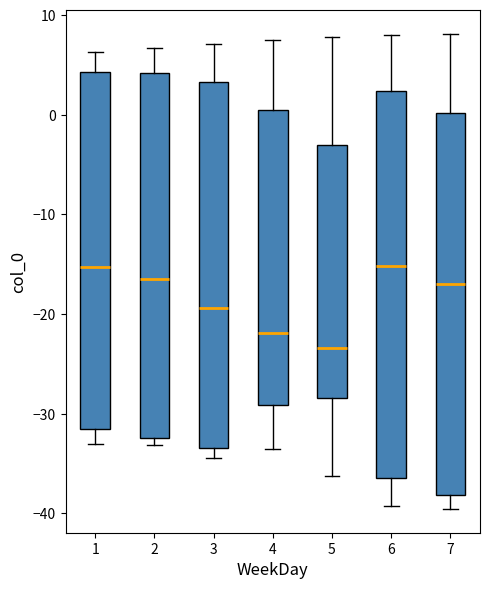

Where does the upper whisker of the box at x = 4 end on the y-axis? The values are not printed on the chart, so give them approximately, as read against the axis.

7